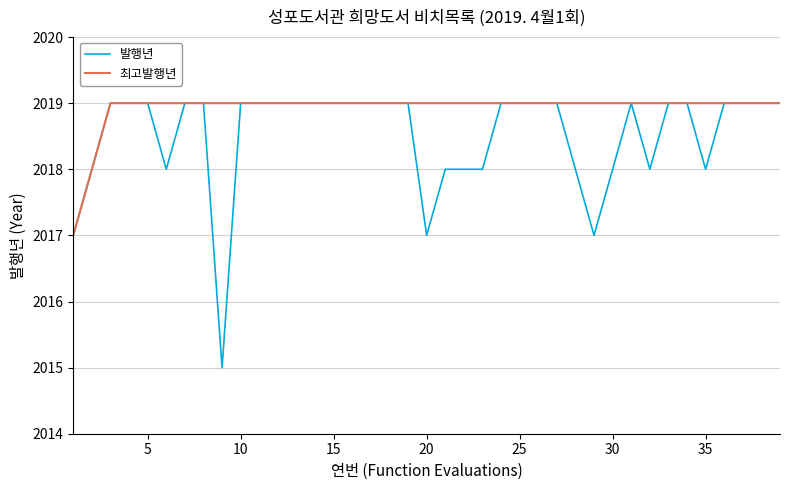

Reading right to left, list all the values displayed in this chart.

발행년: 2019	2019	2019	2019	2018	2019	2019	2018	2019	2018	2017	2018	2019	2019	2019	2019	2018	2018	2018	2017	2019	2019	2019	2019	2019	2019	2019	2019	2019	2019	2015	2019	2019	2018	2019	2019	2019	2018	2017
최고발행년: 2019	2019	2019	2019	2019	2019	2019	2019	2019	2019	2019	2019	2019	2019	2019	2019	2019	2019	2019	2019	2019	2019	2019	2019	2019	2019	2019	2019	2019	2019	2019	2019	2019	2019	2019	2019	2019	2018	2017